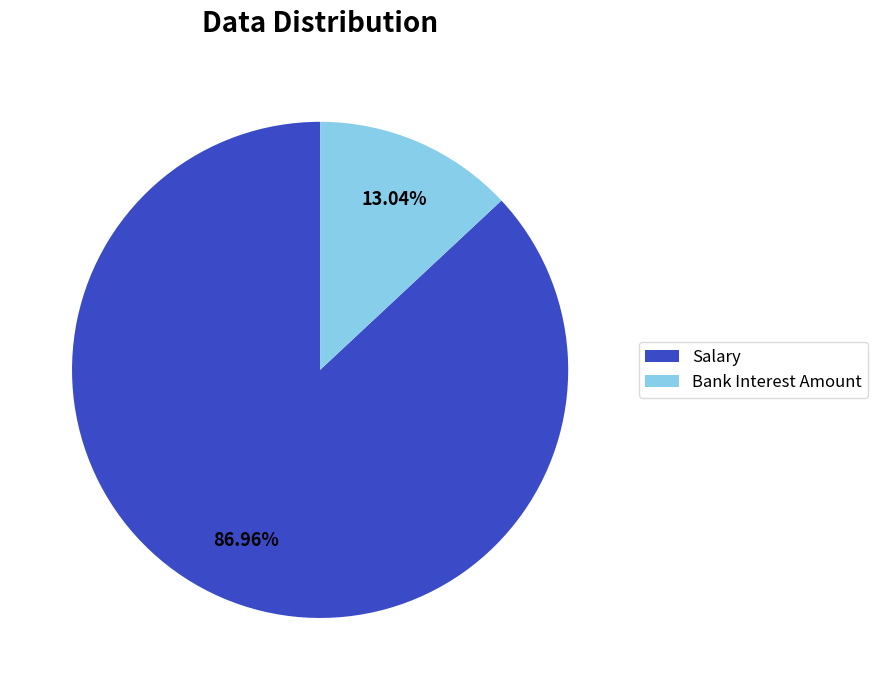

True or false: Salary accounts for 93% of the total.

False